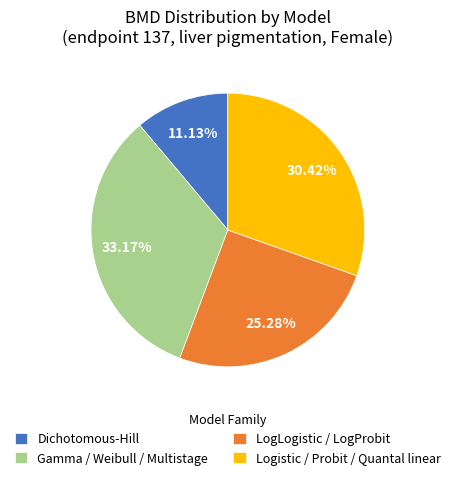

Do Dichotomous-Hill and Gamma / Weibull / Multistage together represent more than half of the pie?

No